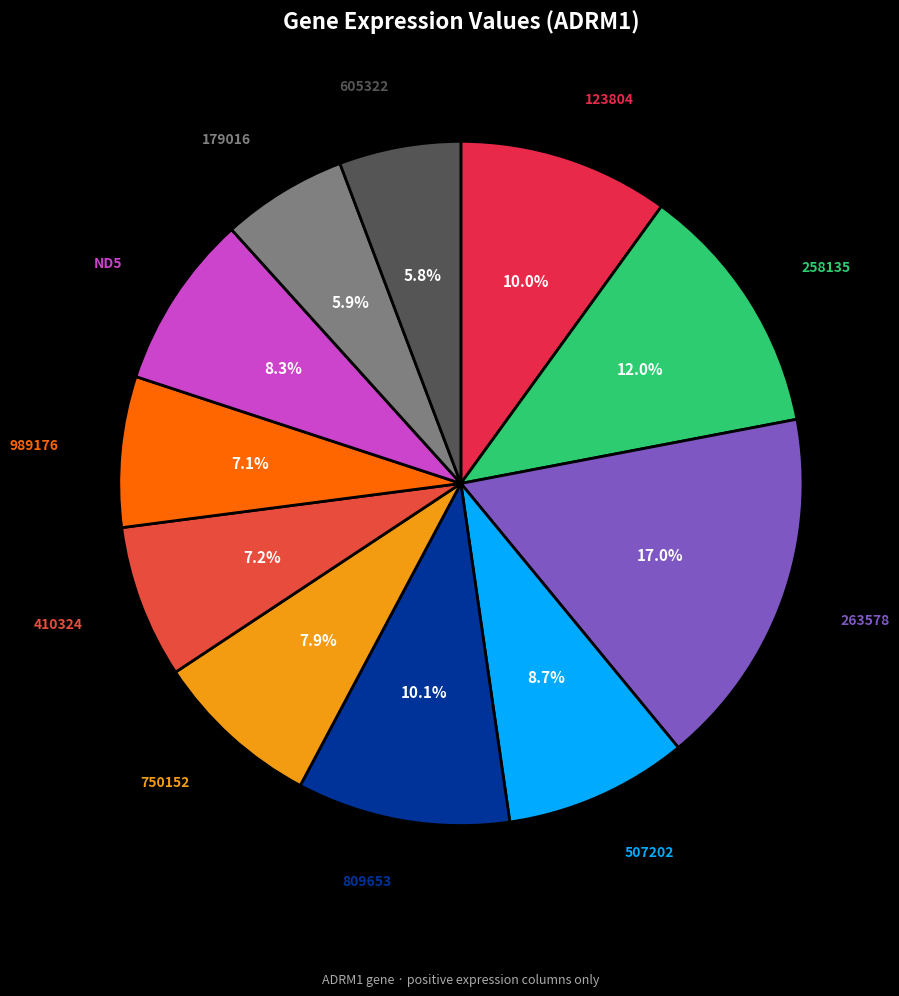

Is there any slice that represents more than half of the pie?

No